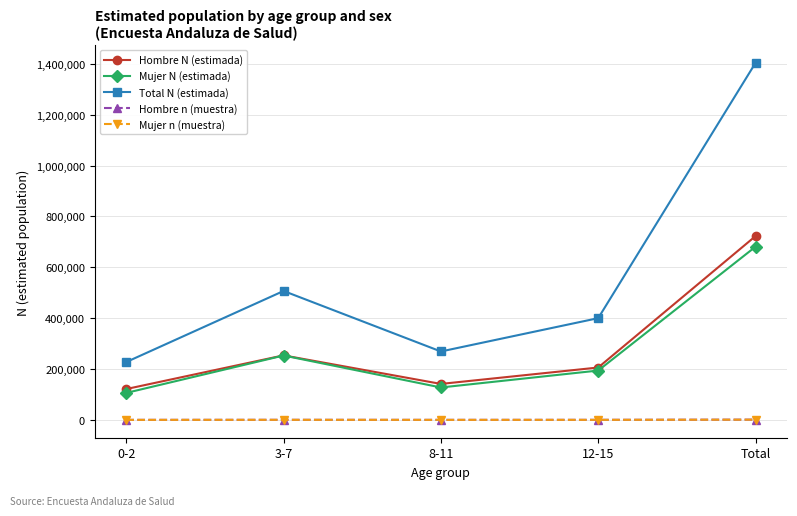

What position from the left is 3-7?

2